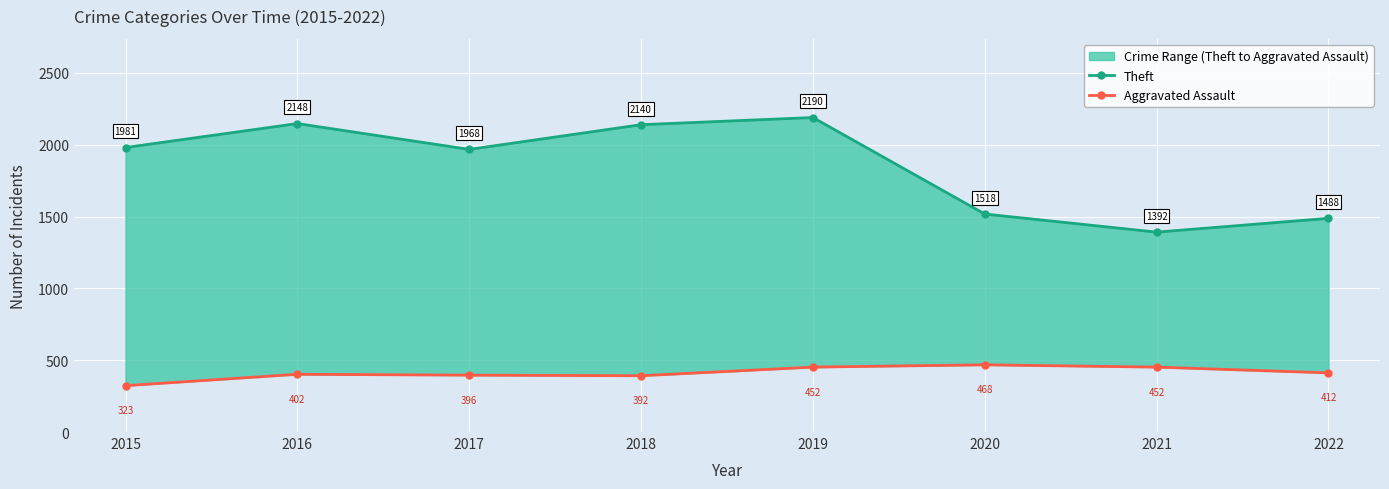

Is this an area chart (filled region under the line)?

No